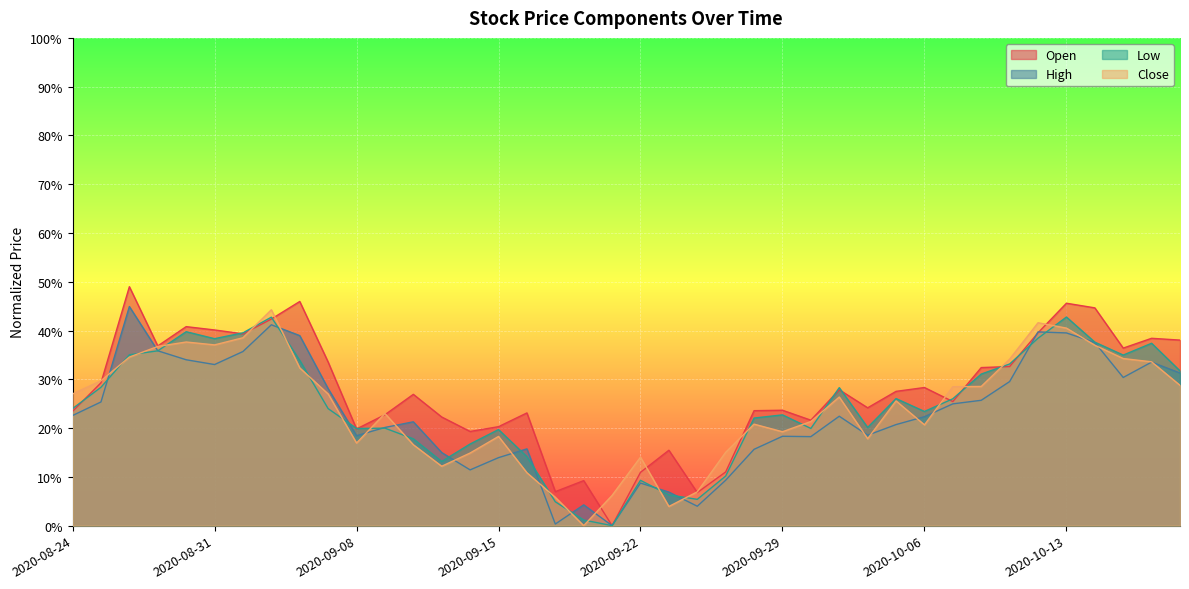

True or false: High and Close cross at least once.

True